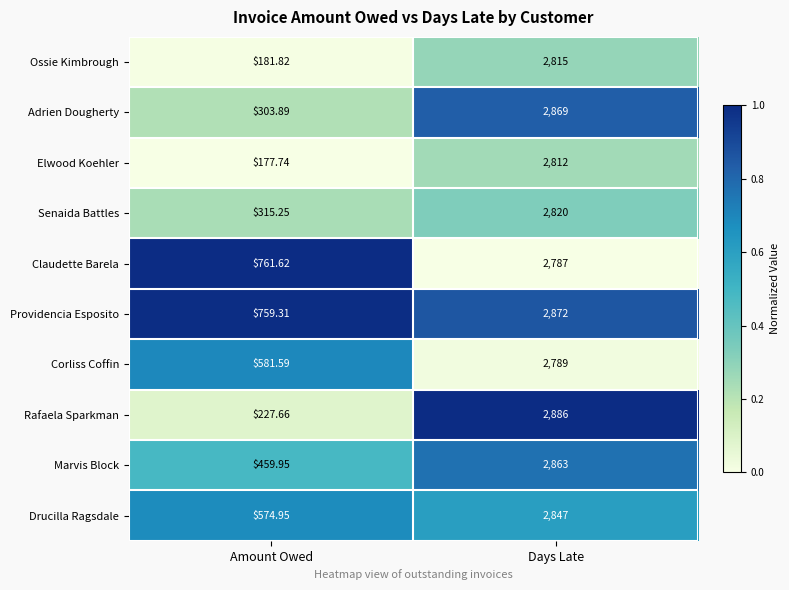

Which category has the highest value across all series?

Days Late